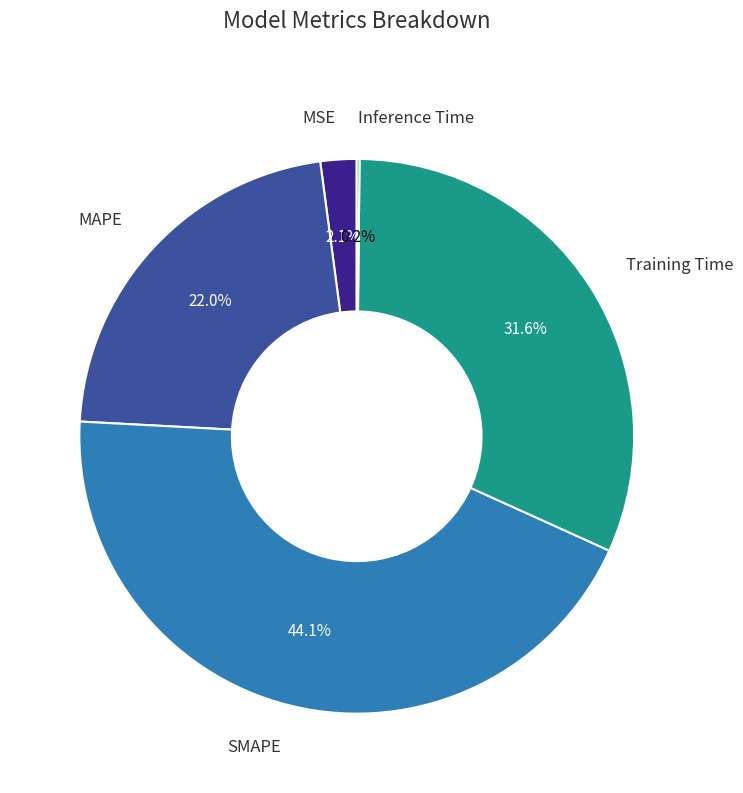

The Training Time slice represents 32% of the pie. True or false?

True